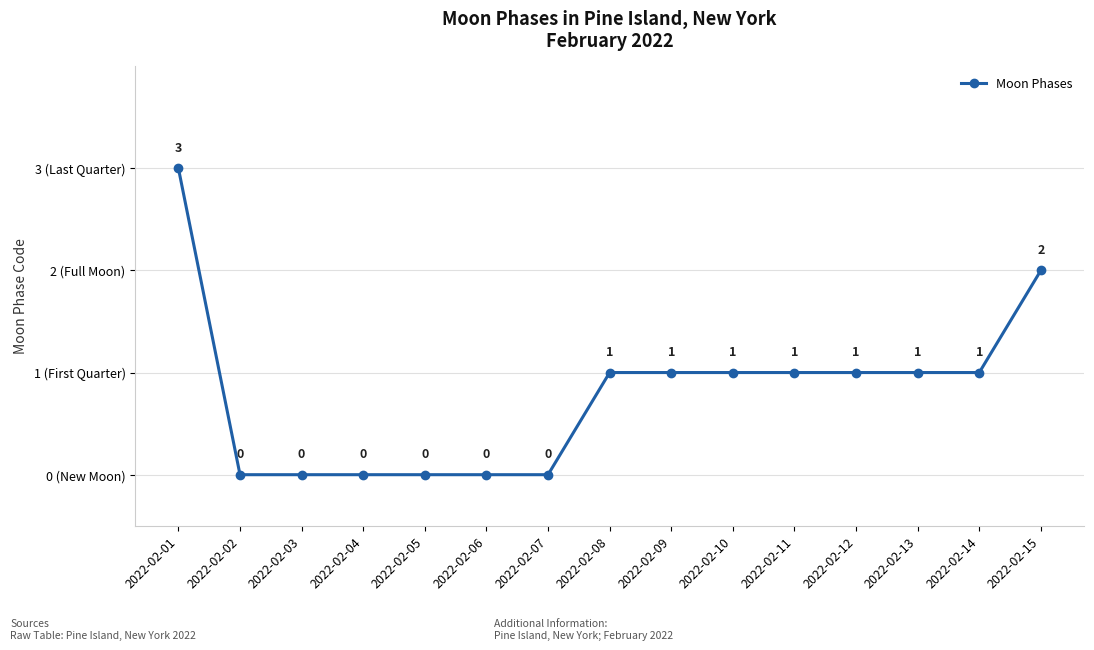

Does the chart have visible grid lines?

Yes